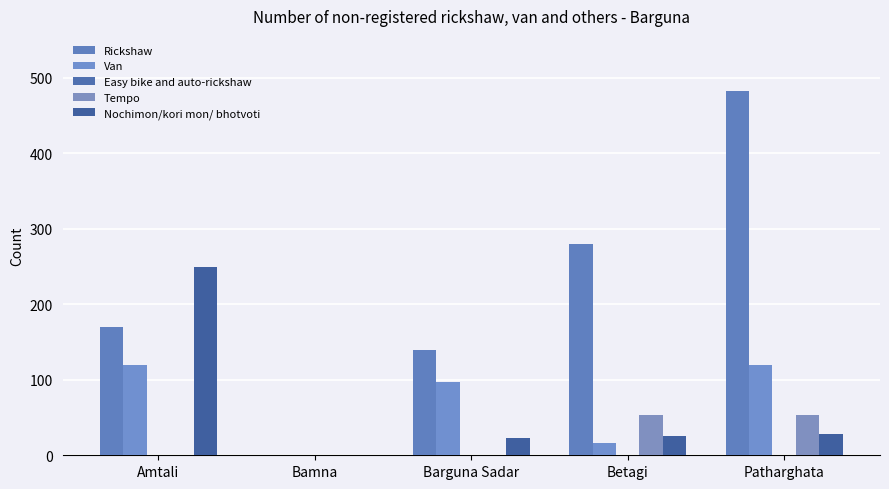

Reading right to left, extract all data points from this chart.

Rickshaw: Patharghata=483	Betagi=280	Barguna Sadar=140	Bamna=0	Amtali=170
Van: Patharghata=120	Betagi=16	Barguna Sadar=97	Bamna=0	Amtali=120
Easy bike and auto-rickshaw: Patharghata=0	Betagi=0	Barguna Sadar=0	Bamna=0	Amtali=0
Tempo: Patharghata=54	Betagi=53	Barguna Sadar=0	Bamna=0	Amtali=0
Nochimon/kori mon/ bhotvoti: Patharghata=28	Betagi=26	Barguna Sadar=23	Bamna=0	Amtali=250